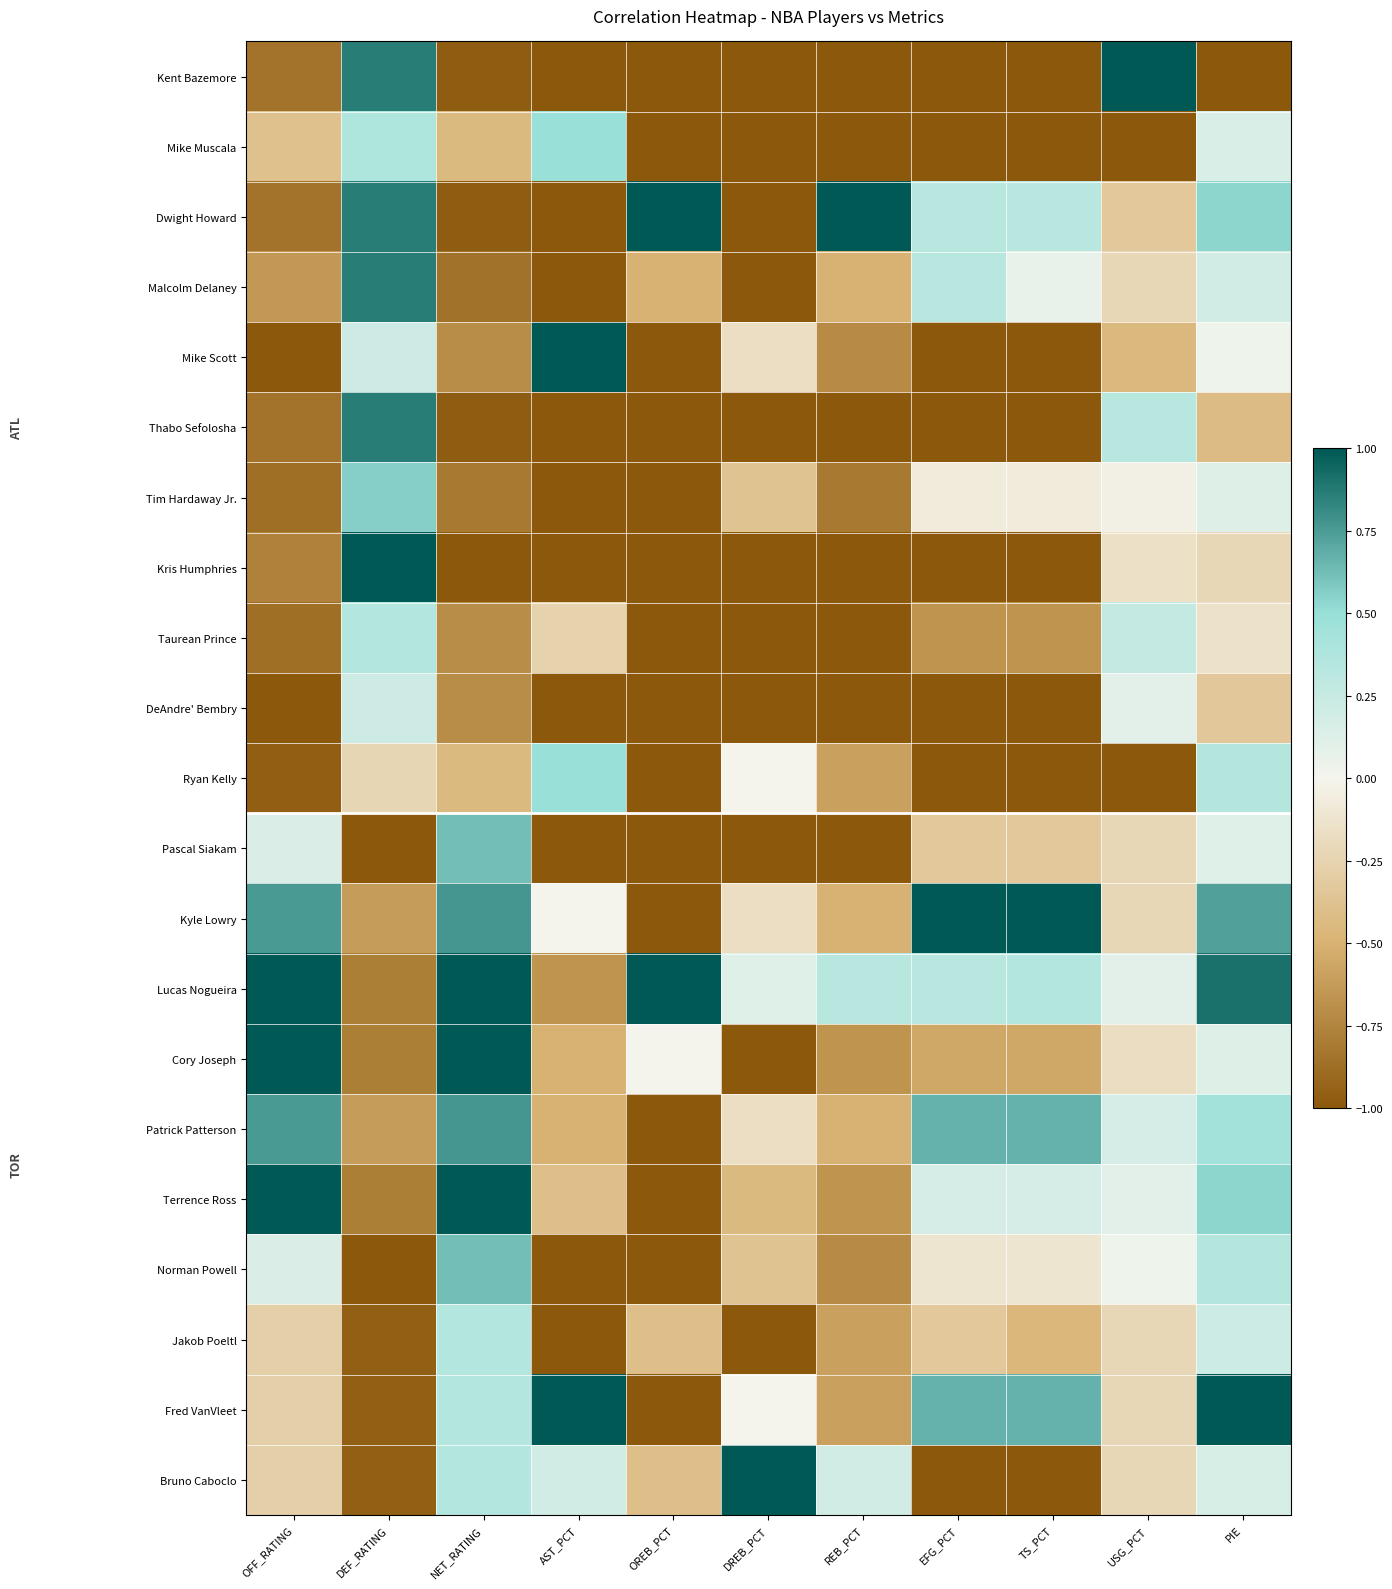

Which has a higher value, EFG_PCT or AST_PCT?

EFG_PCT